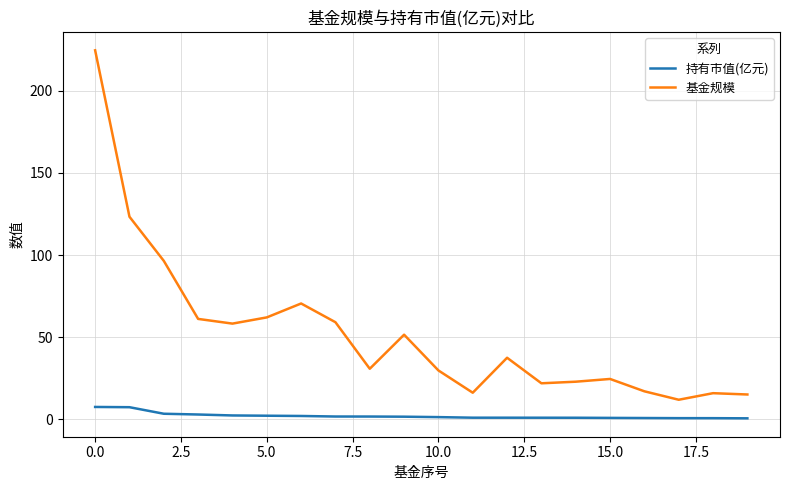

True or false: 持有市值(亿元) and 基金规模 intersect in this chart.

False